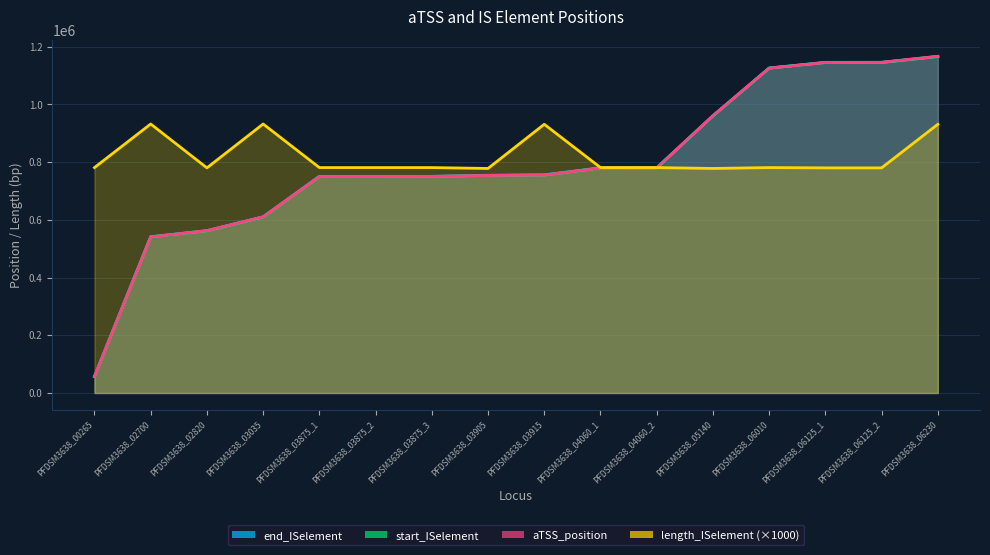

Which has a higher value, PFDSM3638_04060_2 or PFDSM3638_02700?

PFDSM3638_04060_2